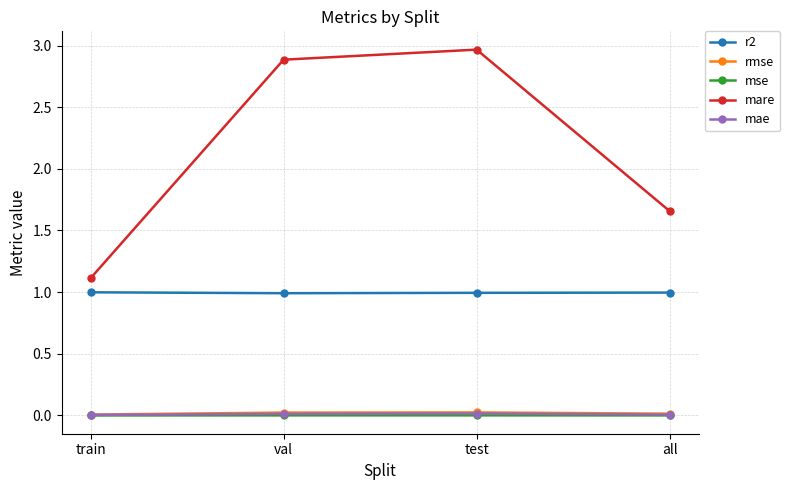

Which series has the largest total across all categories?

mare